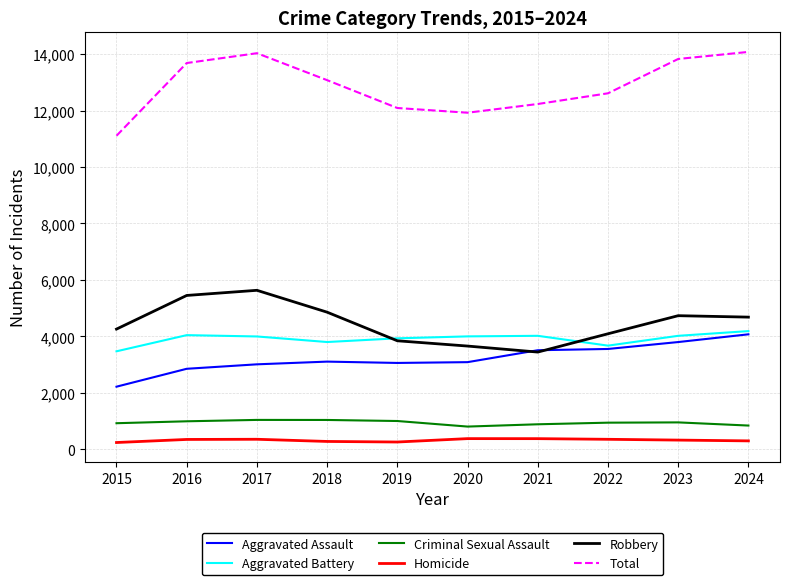

Which series has the largest total across all categories?

Total